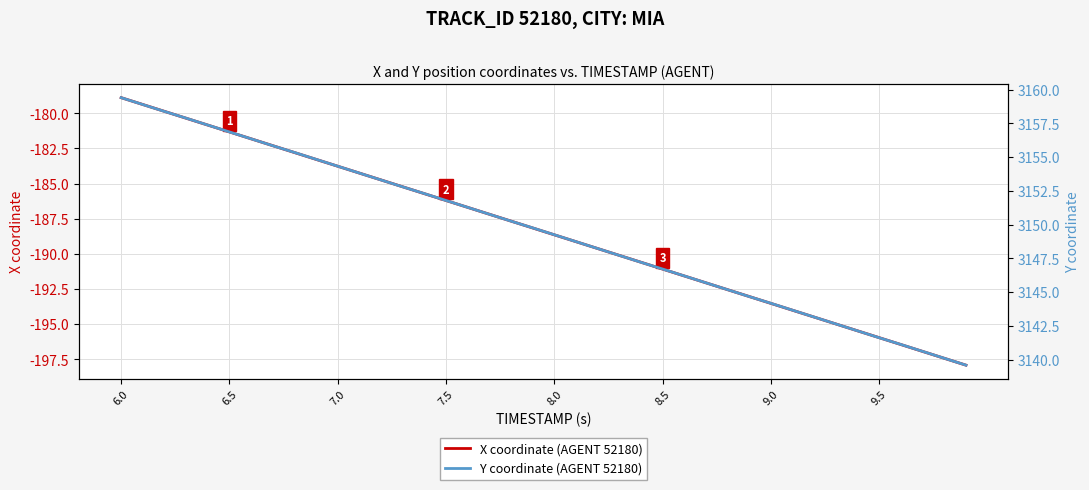

How many values in the Y coordinate (AGENT 52180) series are below 3149?

19